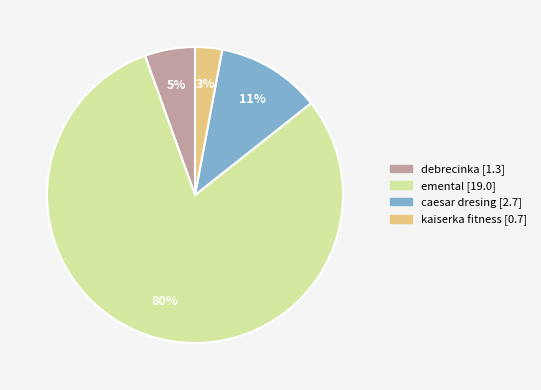

Does any single category account for the majority?

Yes